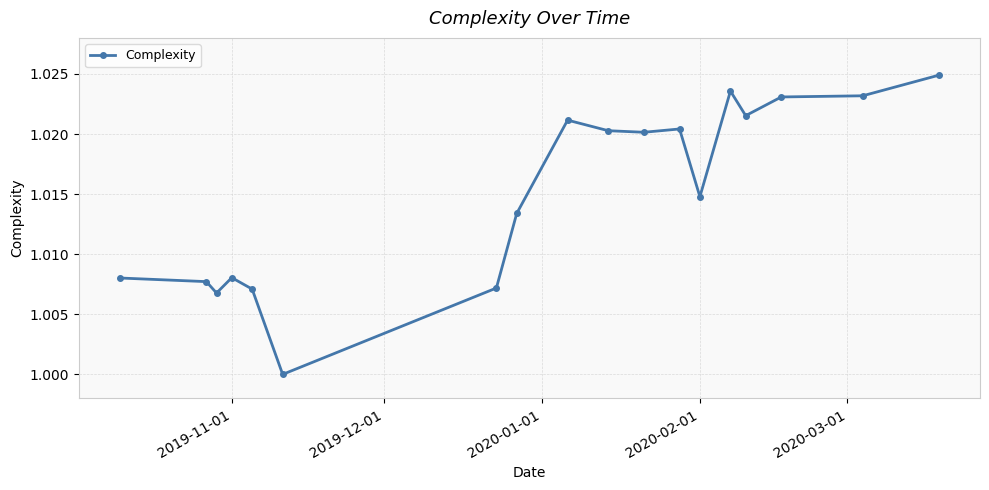

What is the sum of all values?

18.3